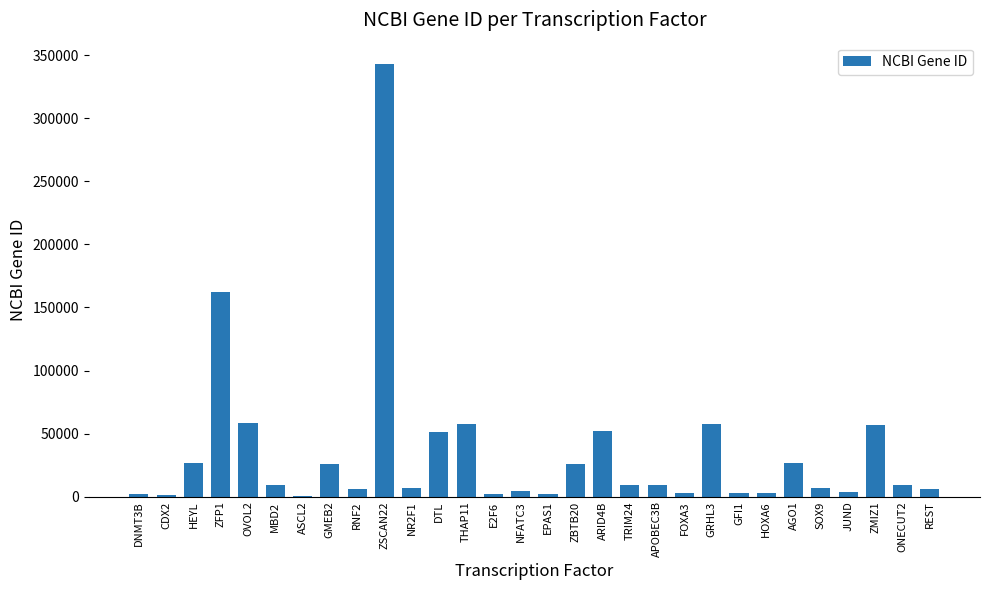

At which label is the value closest to 171687?

ZFP1